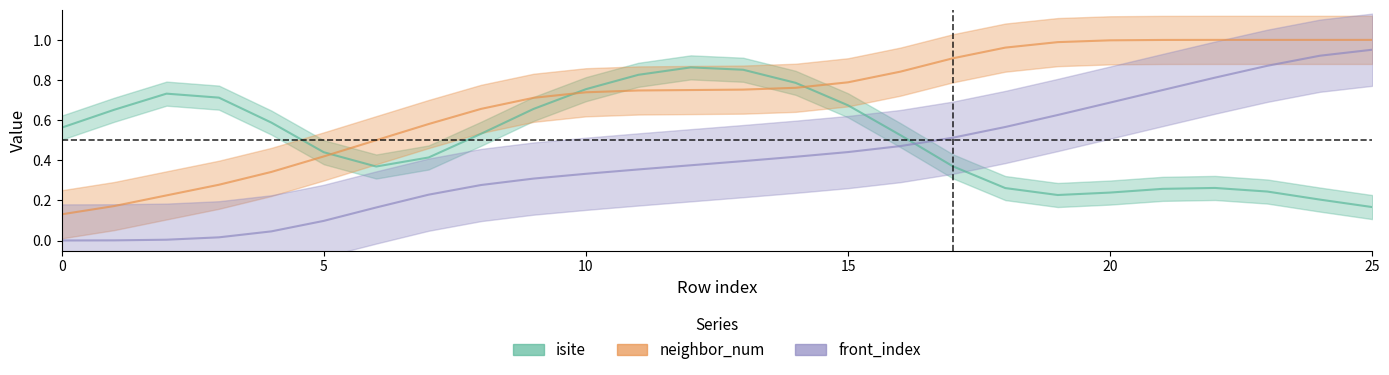

True or false: neighbor_num and front_index cross at least once.

False